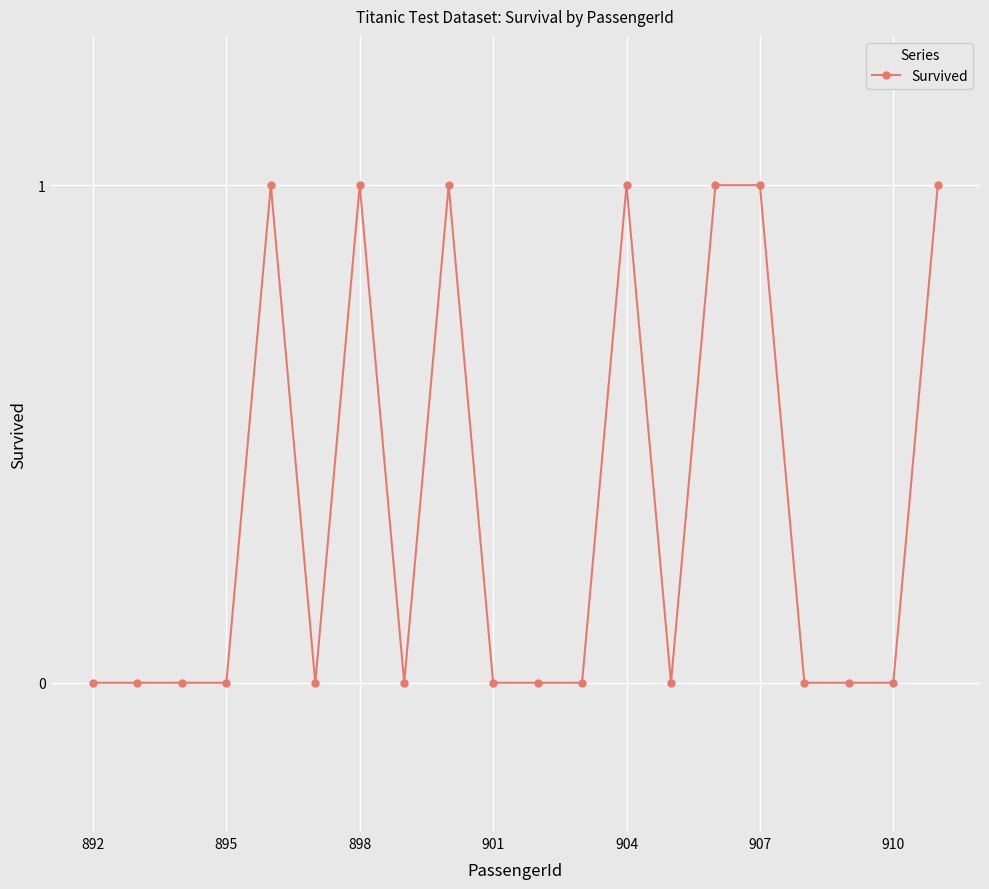

What is the greatest value displayed?

1